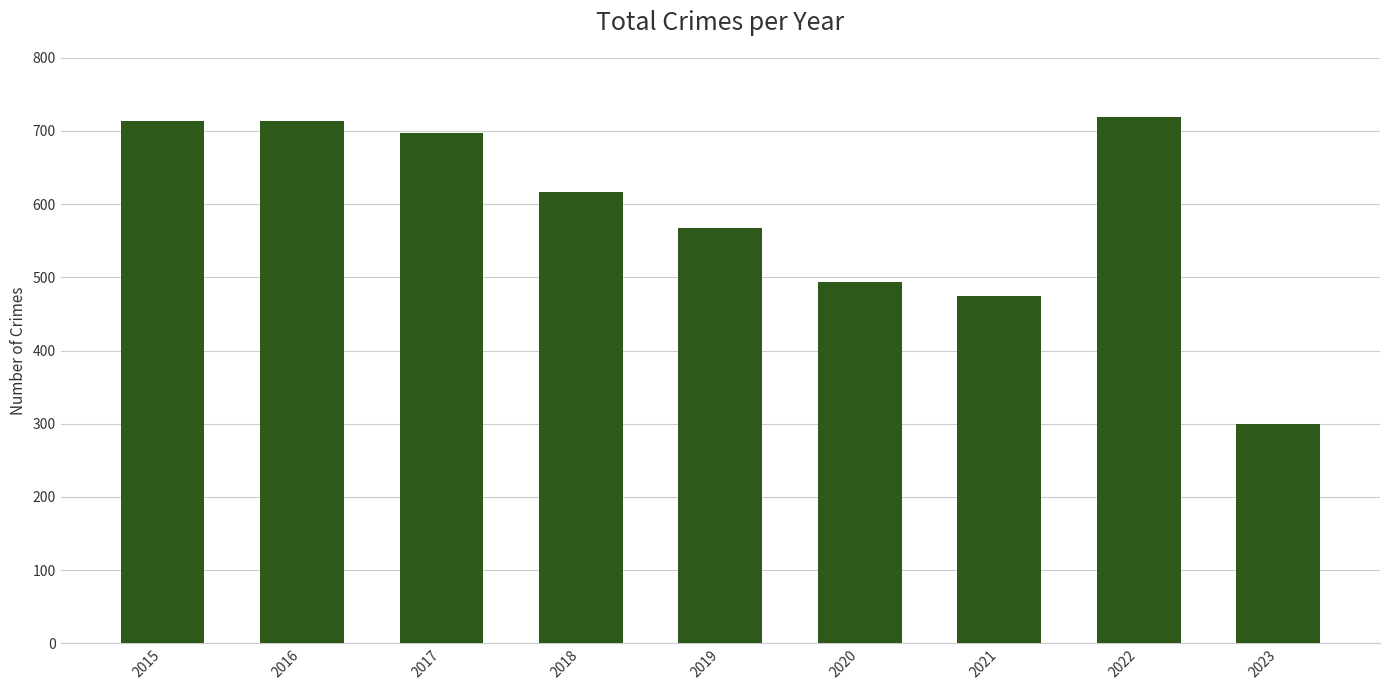

How many data points does each series have?

9